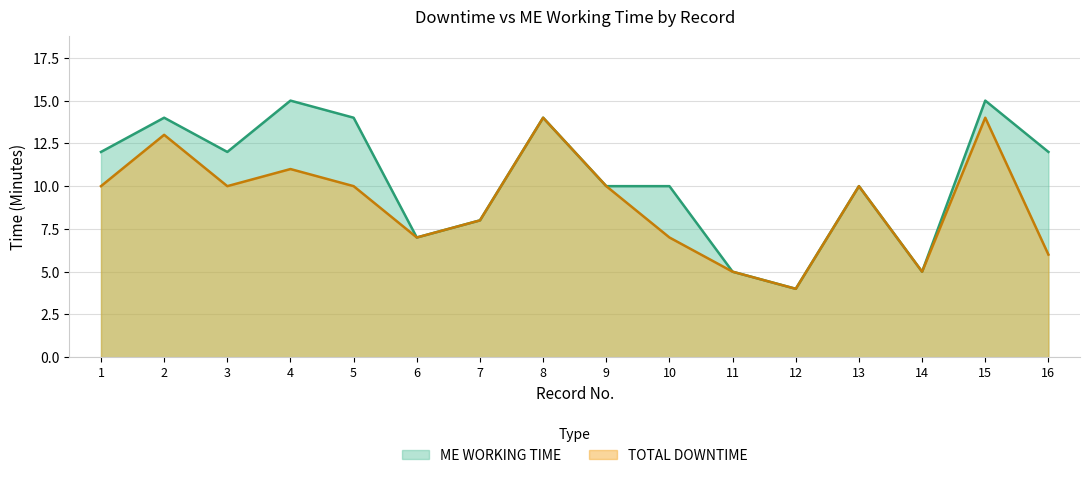

True or false: ME WORKING TIME and TOTAL DOWNTIME cross at least once.

False